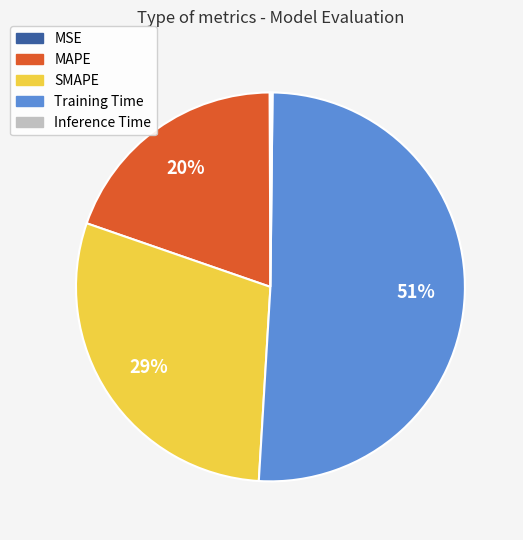

Which category has the biggest portion of the pie?

Training Time